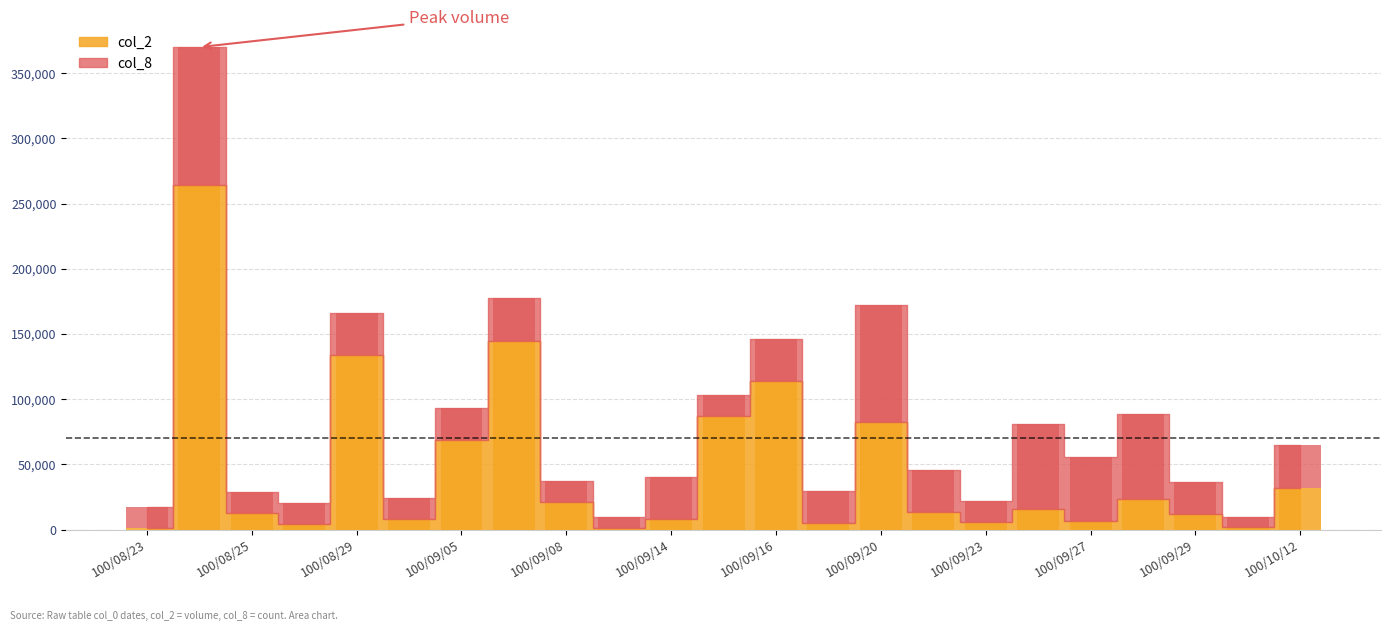

Which series has the largest range (max minus min)?

col_2